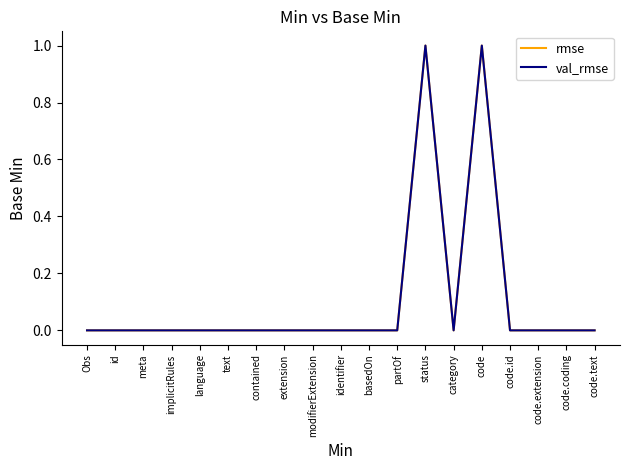

Which label corresponds to the largest value in the chart?

status